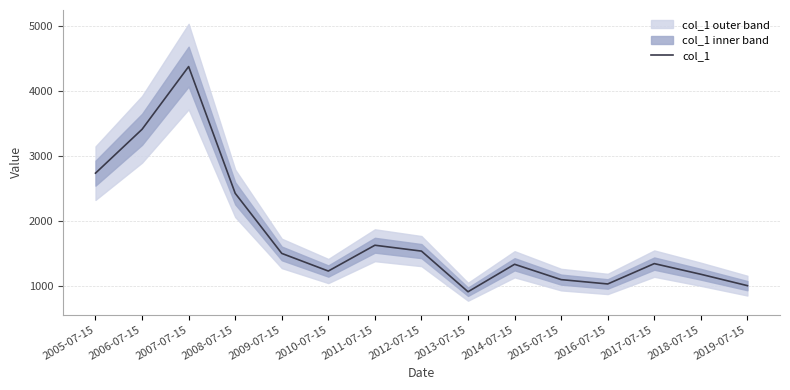

What is the smallest value displayed?

917.8